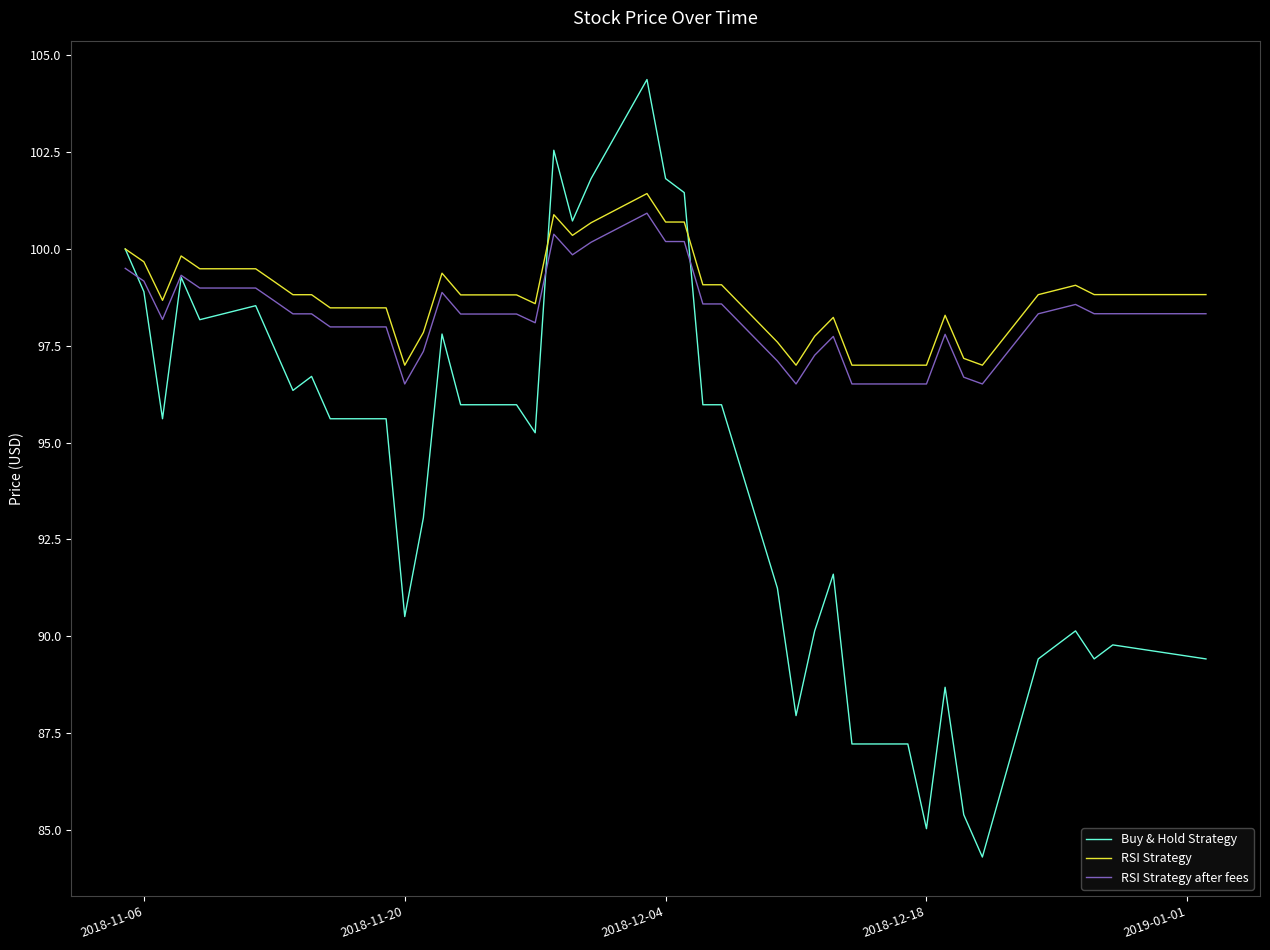

Which series has the widest spread of values?

Buy & Hold Strategy